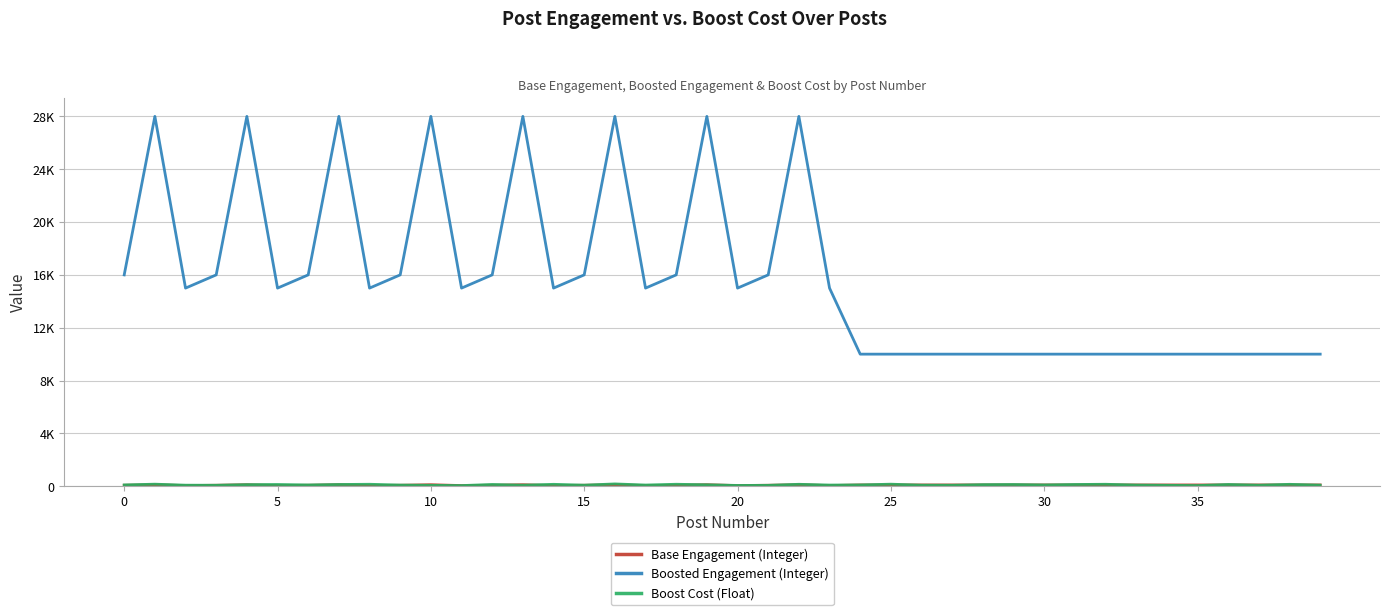

At which label does Base Engagement (Integer) reach its peak?

5